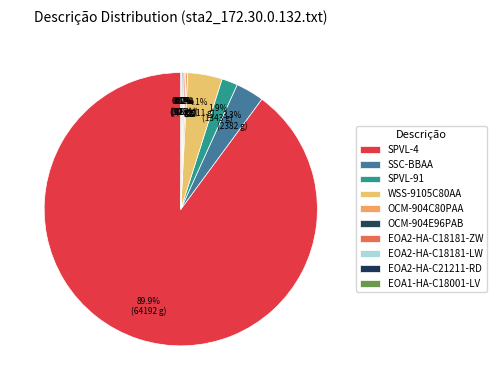

To the nearest percent, what portion does SPVL-91 represent?

2%